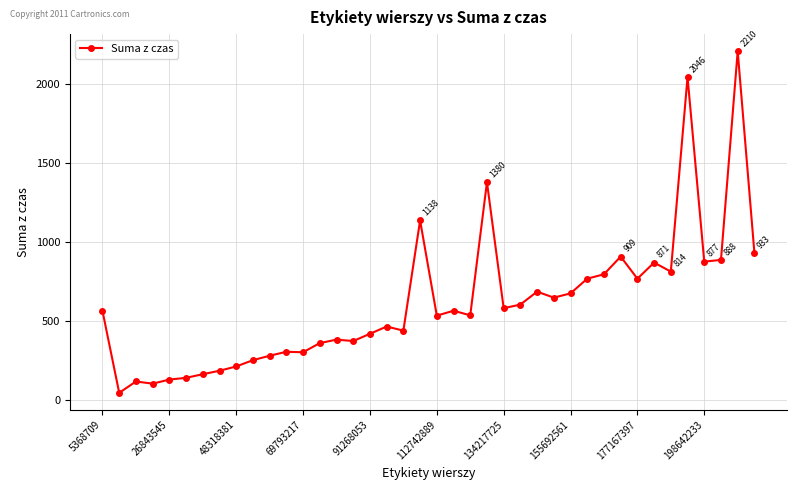

What is the greatest value displayed?

2210